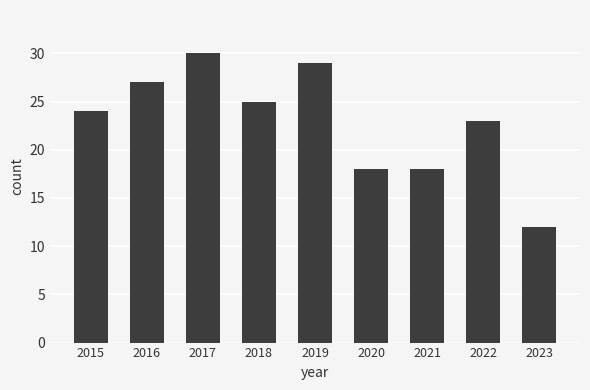

Reading left to right, what are all the values shown in this chart?

2015=24	2016=27	2017=30	2018=25	2019=29	2020=18	2021=18	2022=23	2023=12